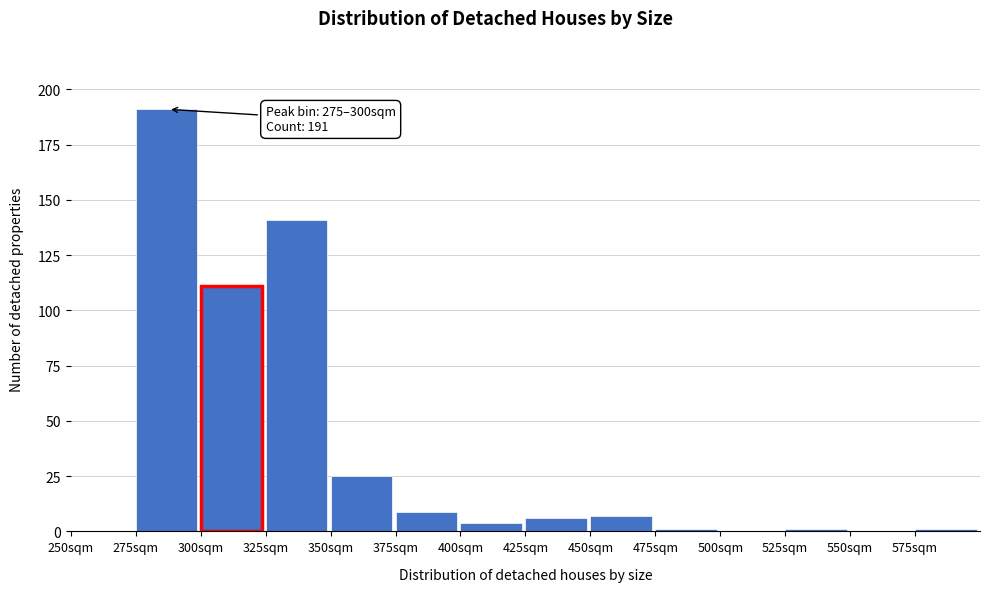

Over which range of the x-axis is the bar tallest?

275 to 300